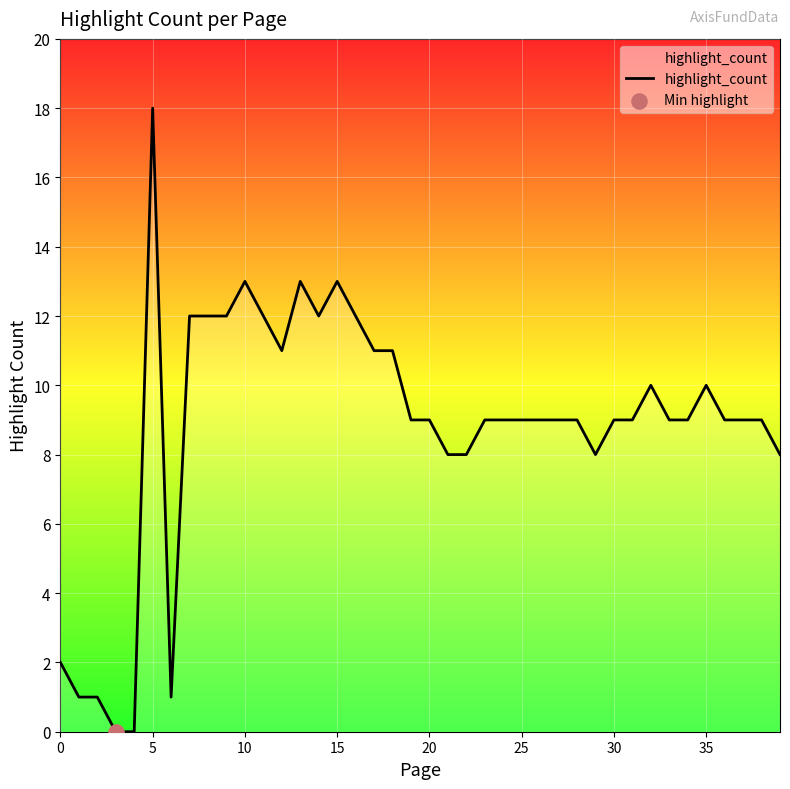

What is the maximum value shown in the chart?

18